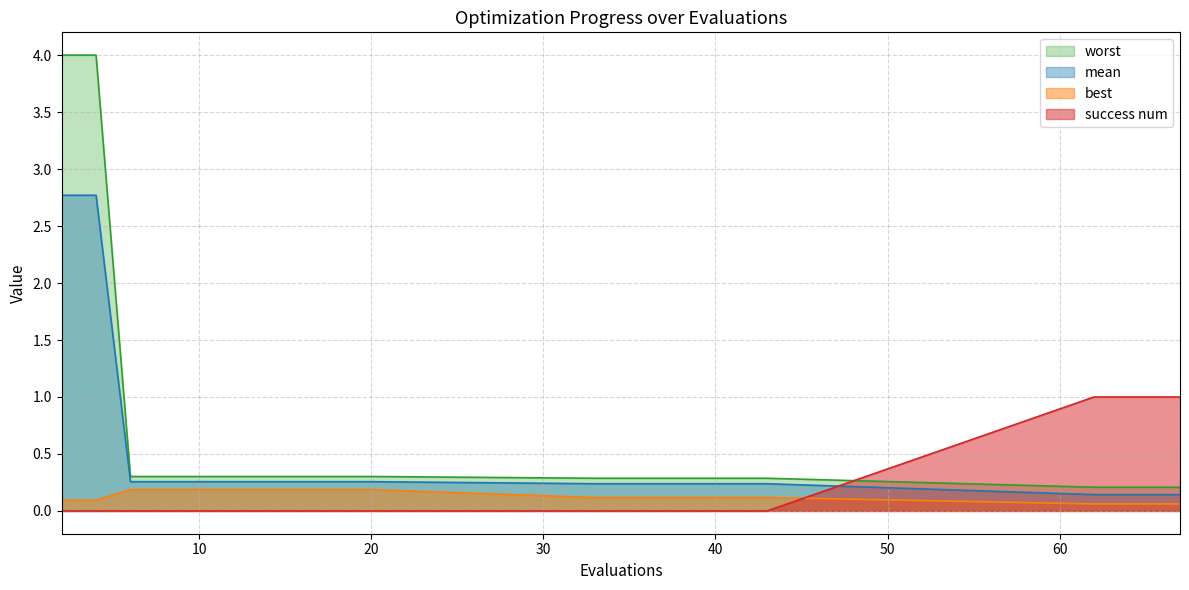

At which category does the chart reach its minimum across all series?

2